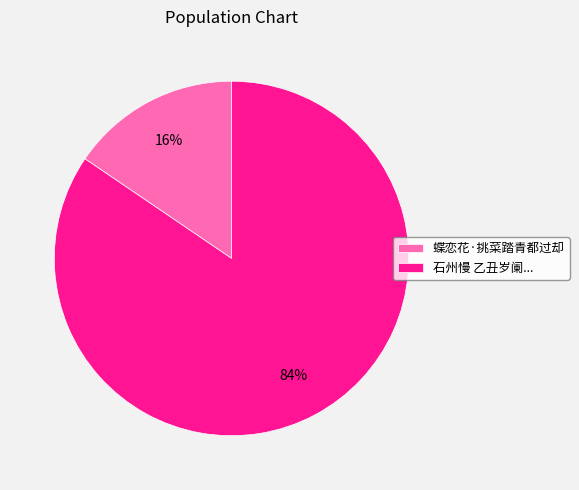

To the nearest percent, what is the combined percentage of 蝶恋花·挑菜踏青都过却 and 石州慢 乙丑岁阑...?

100%